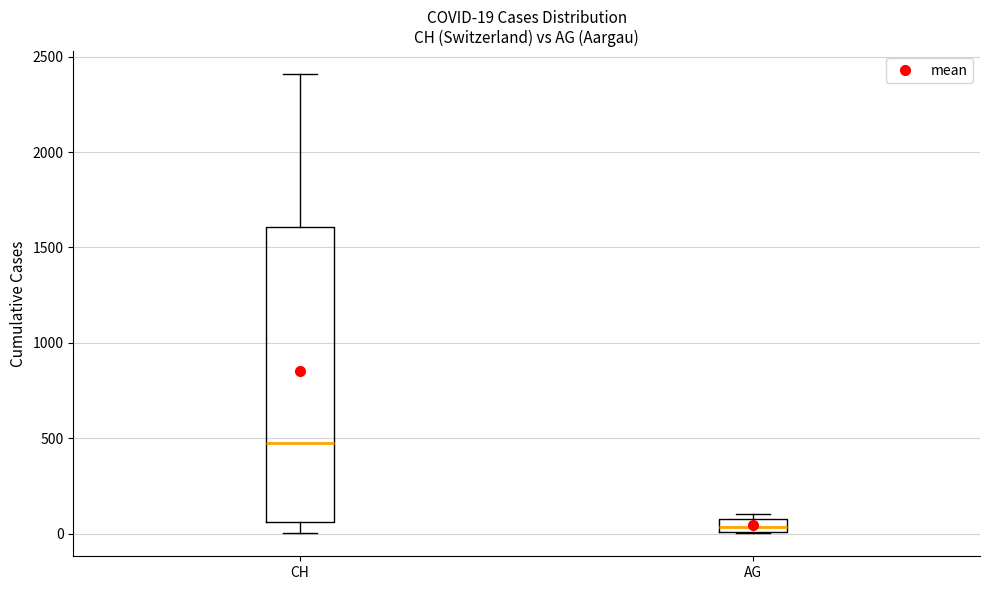

Which box is the tallest, from its lower edge to its upper edge?

CH